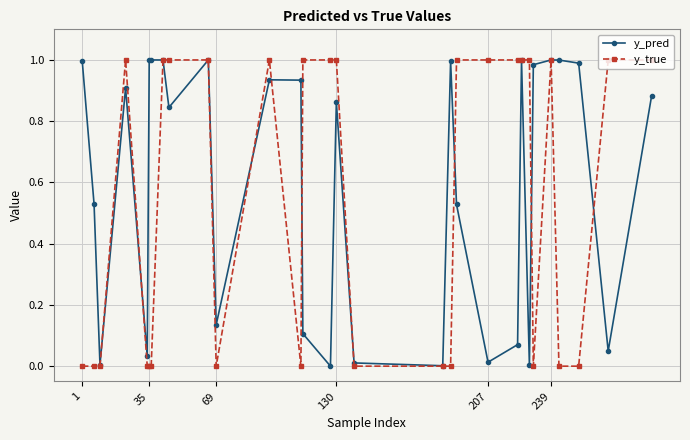

What are all the series names shown in the legend?

y_pred, y_true